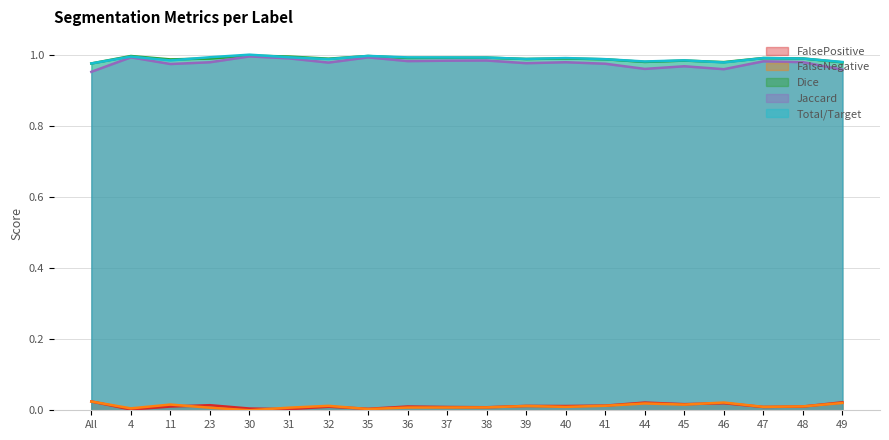

The value of Dice at 41 is 0.2. True or false?

False